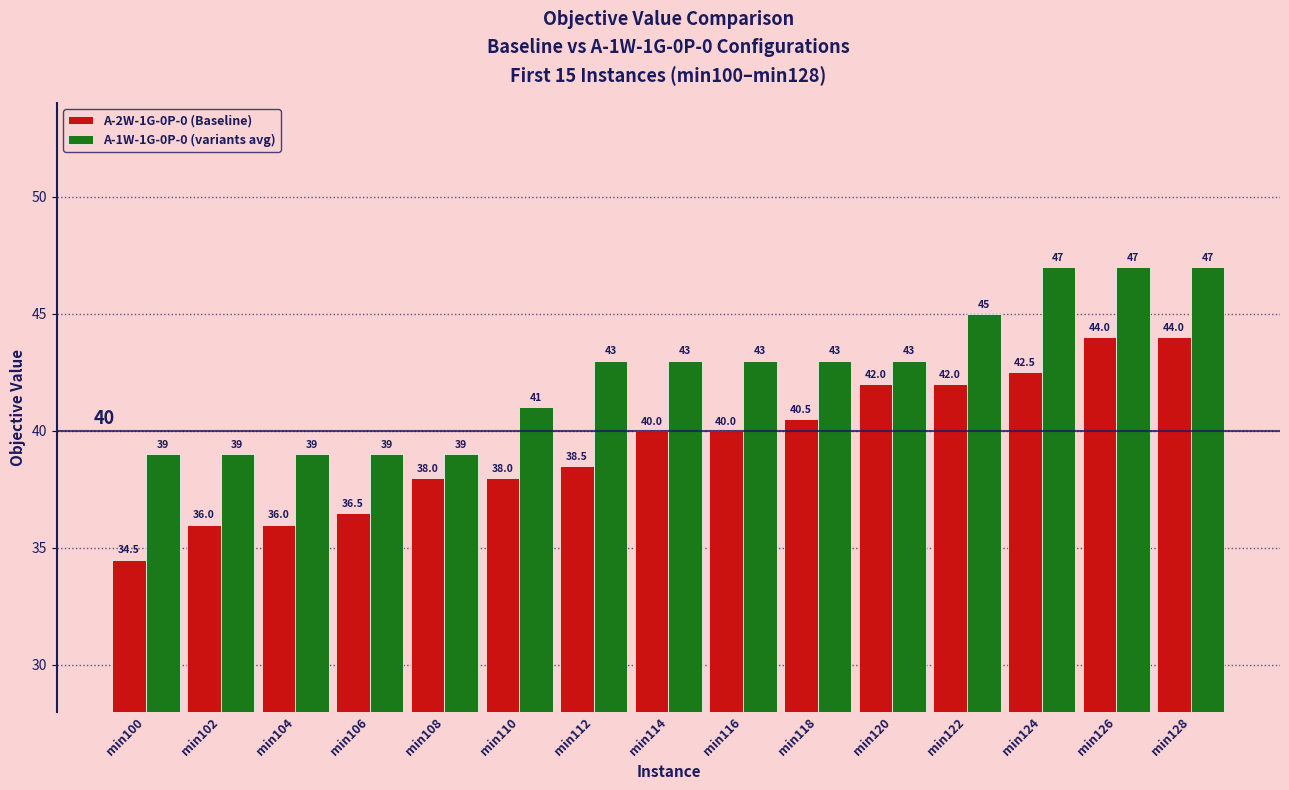

How many values in the A-2W-1G-0P-0 (Baseline) series are below 40?

7